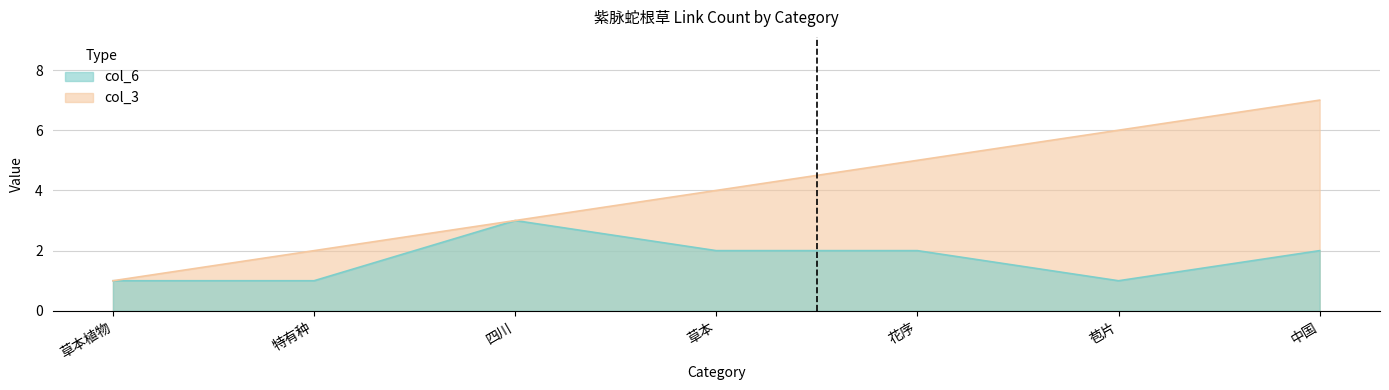

True or false: col_6 and col_3 intersect in this chart.

False